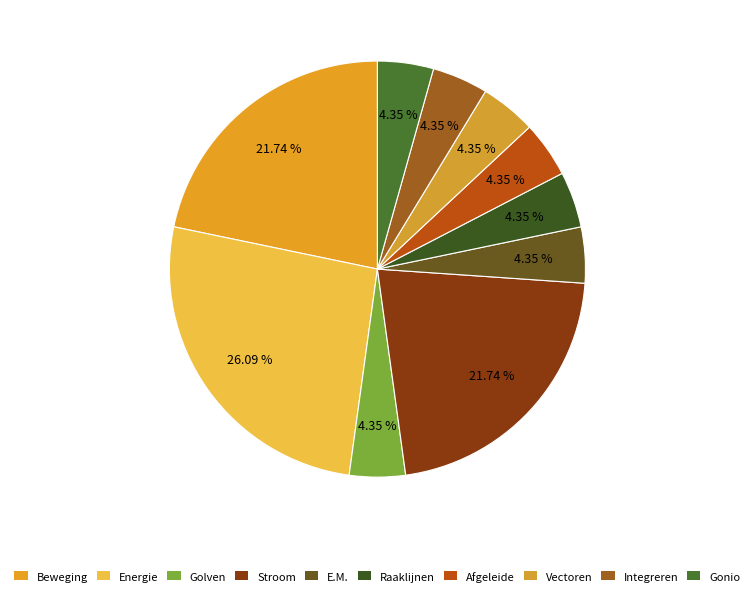

To the nearest percent, what is the difference between the largest and smallest slice percentages?

22%